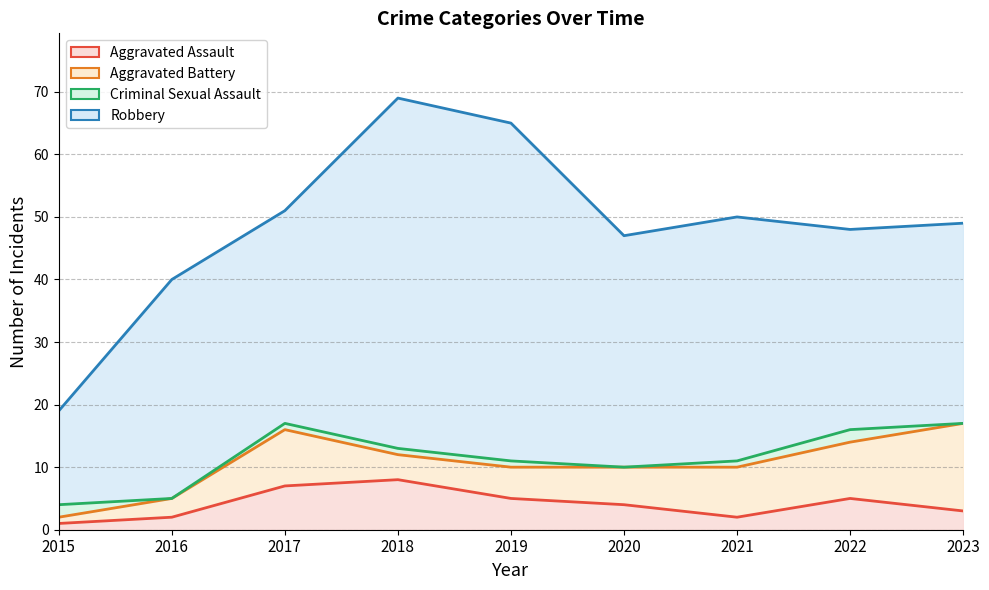

What is the difference between the maximum and minimum values in the Aggravated Battery series?

13